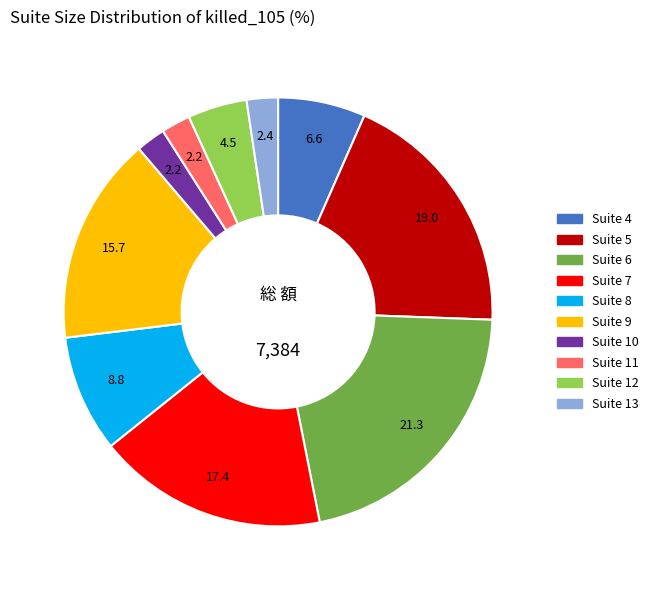

Count the number of slices in the pie.

10